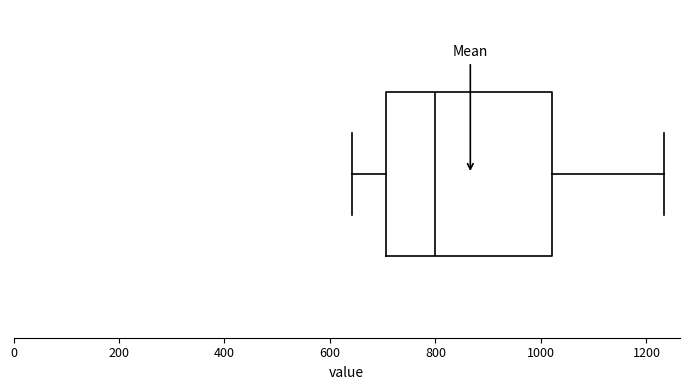

Read this box plot against the x-axis: the position of the median line, the range covered by the box, and the ends of both whiskers. The values are not printed on the chart, so give them approximately, as read against the axis.

median 800, box 700 to 1020, whiskers 640 to 1240